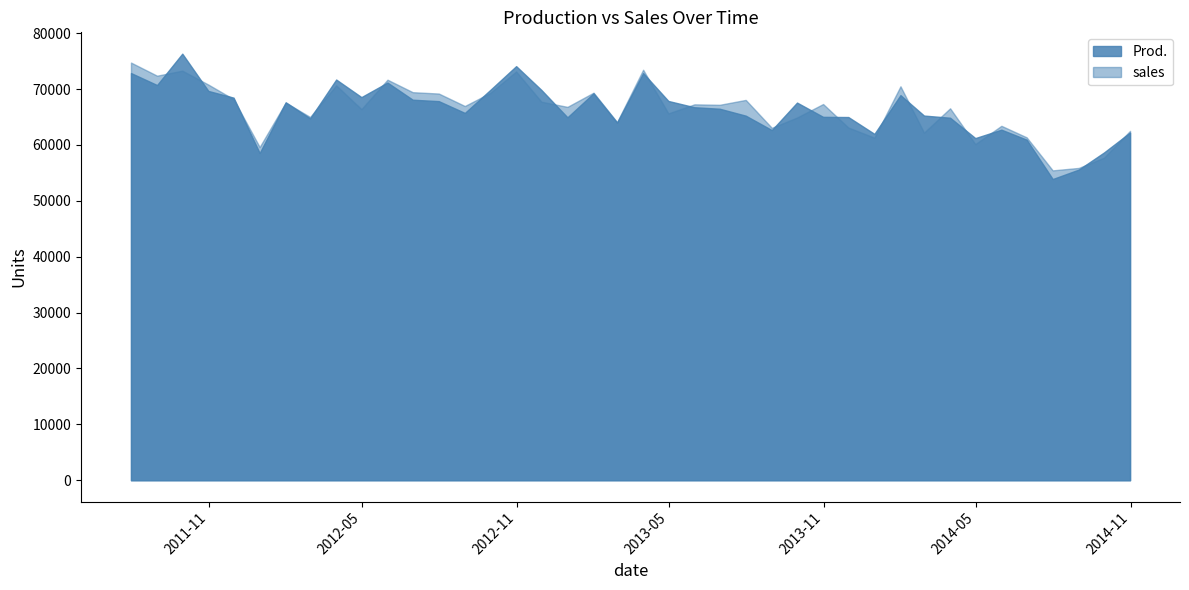

What is the difference between the maximum and minimum values in the sales series?

19292